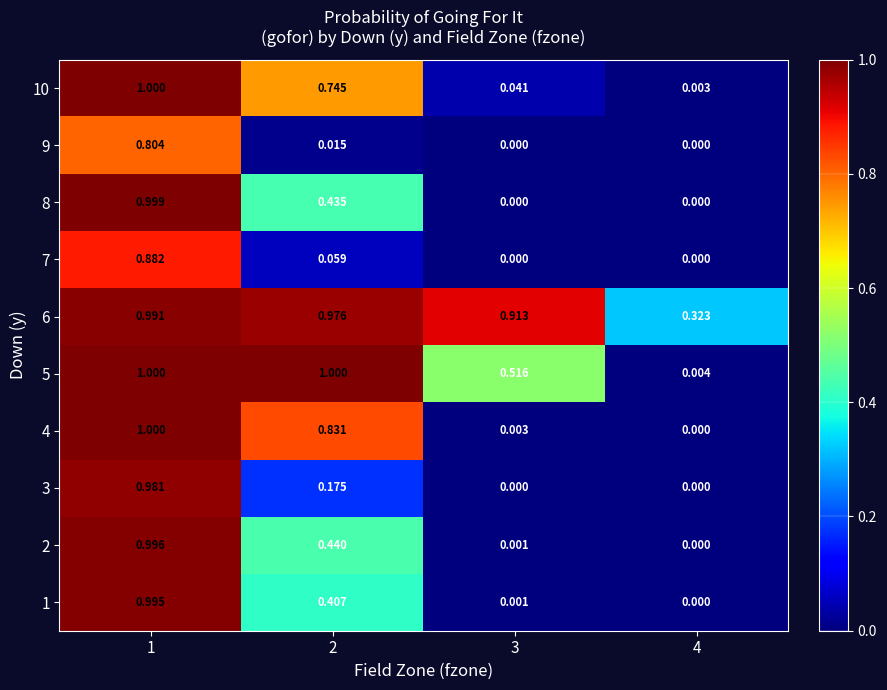

What is the spread (max minus min) of values at 2?

1.0